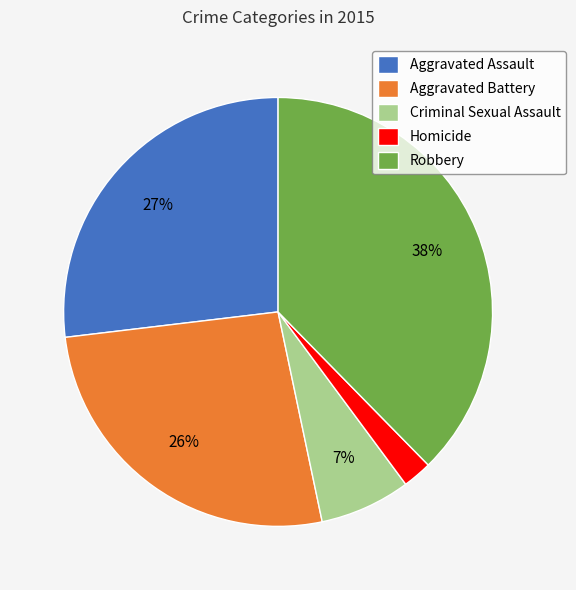

The Criminal Sexual Assault slice represents 7% of the pie. True or false?

True